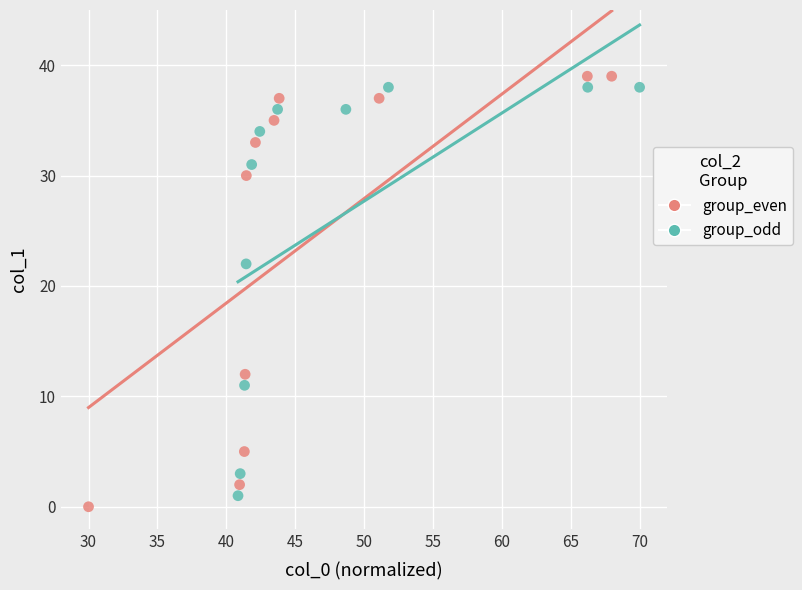

Which series has the largest Y range (max minus min)?

group_even